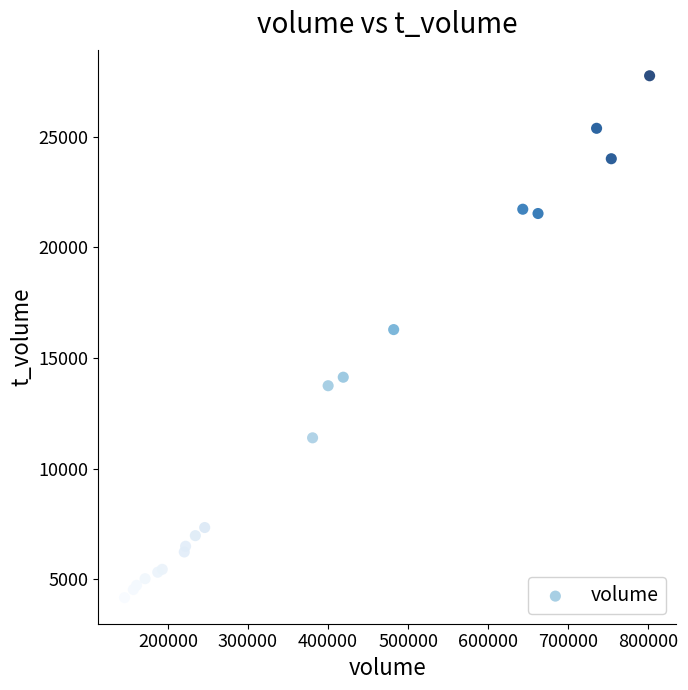

What Y value in the scatter plot is closest to 15966?

16288